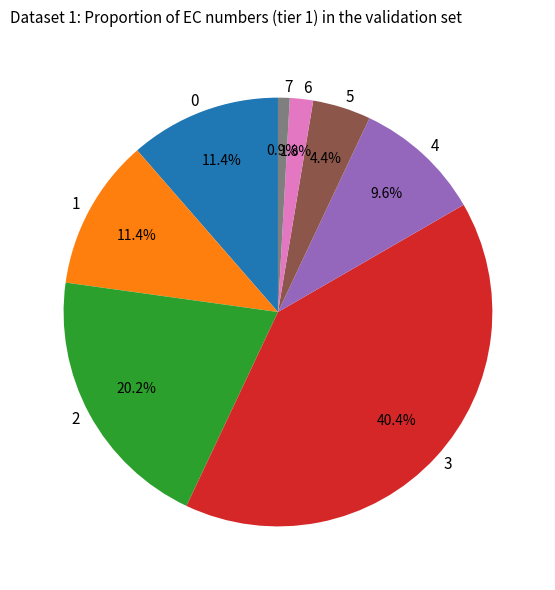

To the nearest percent, what portion does 0 represent?

11%